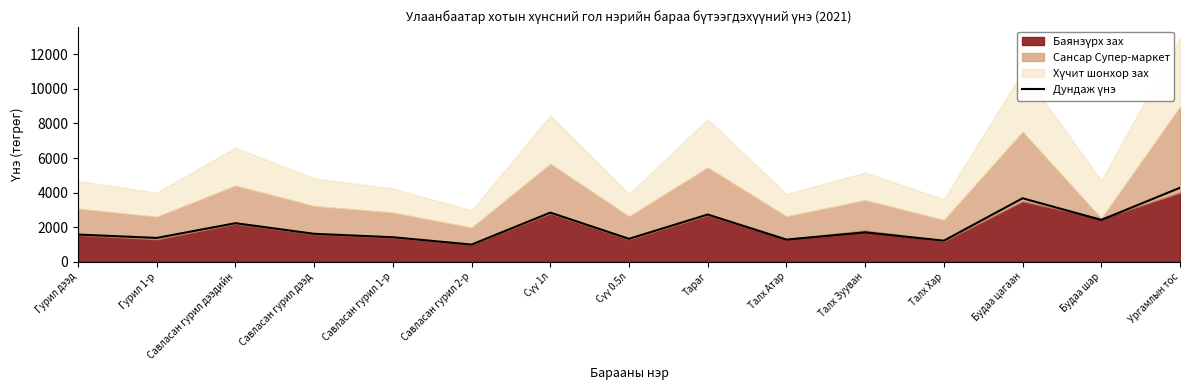

At which category does the data reach its first local peak?

Савласан гурил дээдийн